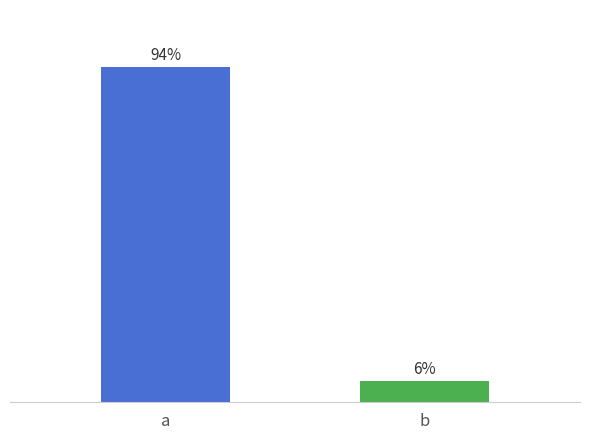

Does the chart contain stacked bars?

No